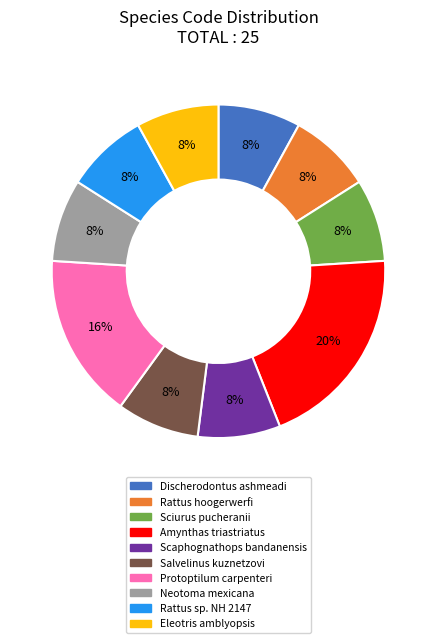

Does Sciurus pucheranii account for over 50% of the chart?

No